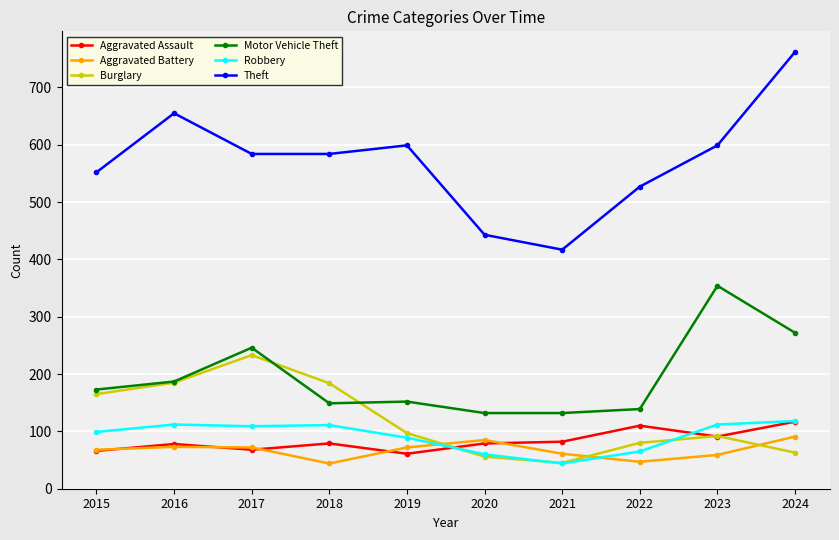

True or false: Theft and Aggravated Battery intersect in this chart.

False